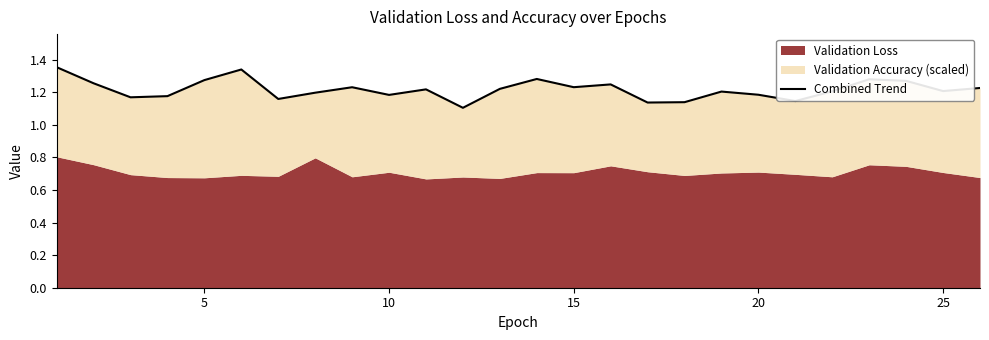

What is the smallest value displayed?

1.1